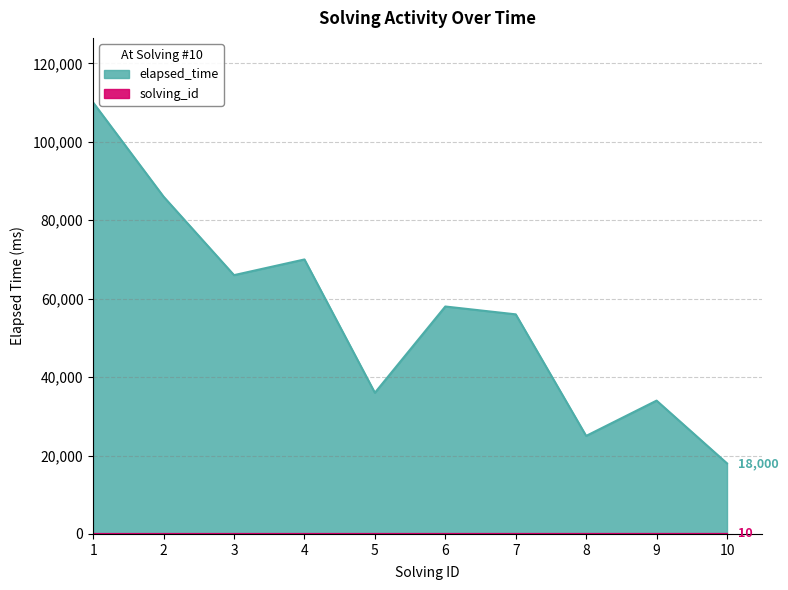

What are all the series names shown in the legend?

elapsed_time, solving_id